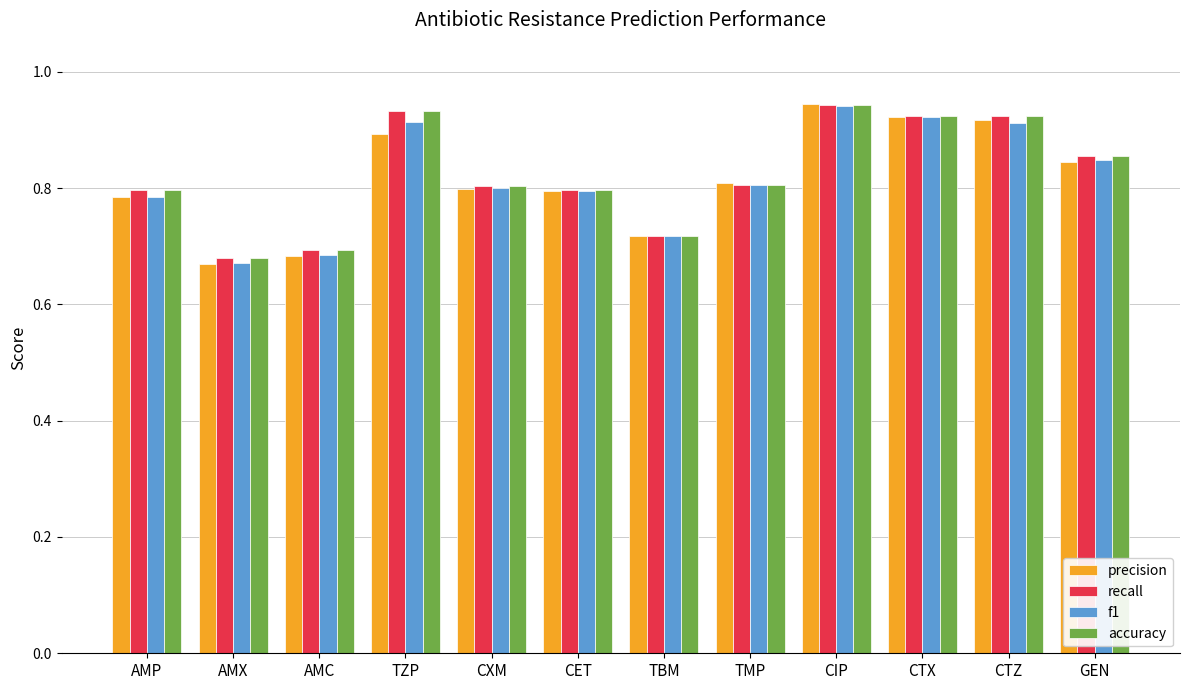

At how many categories does at least one series exceed 0?

12